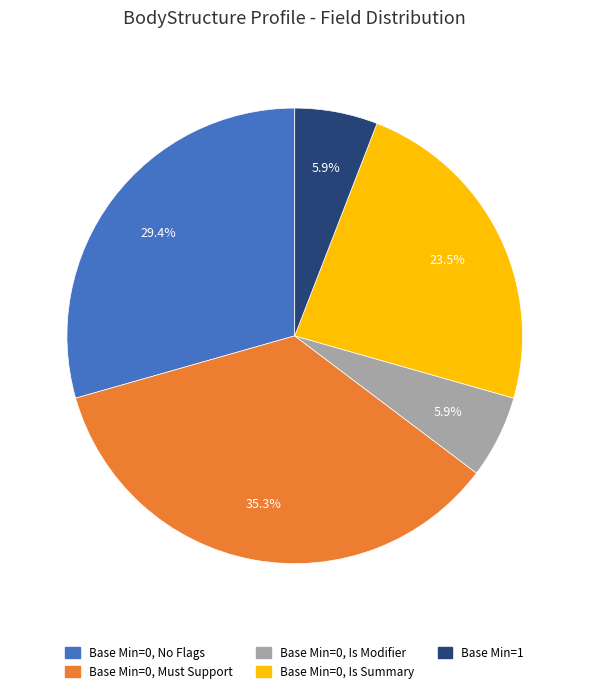

Is there a majority slice in this chart?

No